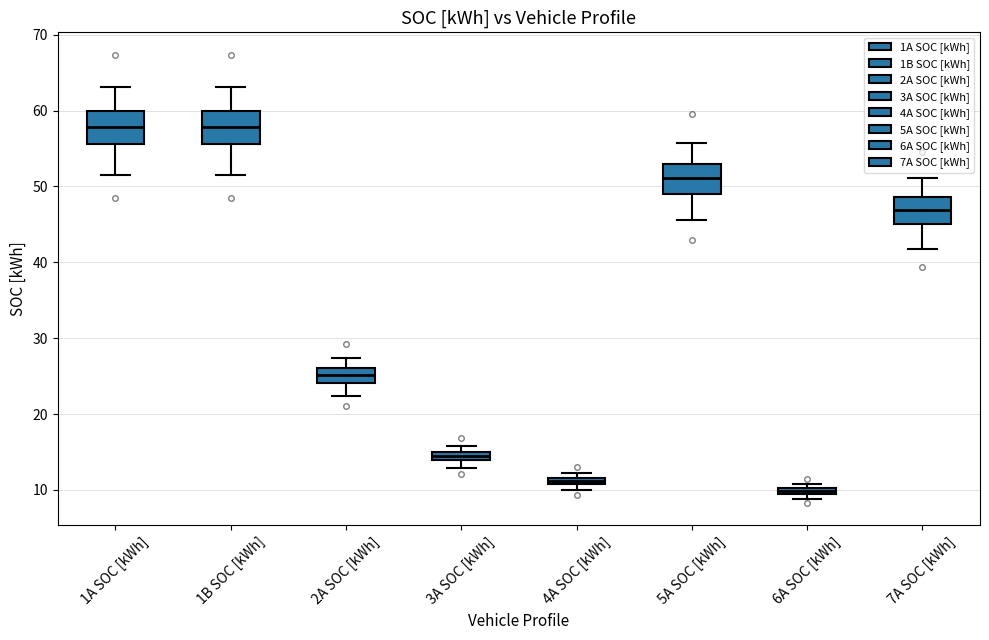

Where is the lower edge of the box for 4A SOC [kWh] on the y-axis? The values are not printed on the chart, so give them approximately, as read against the axis.

11